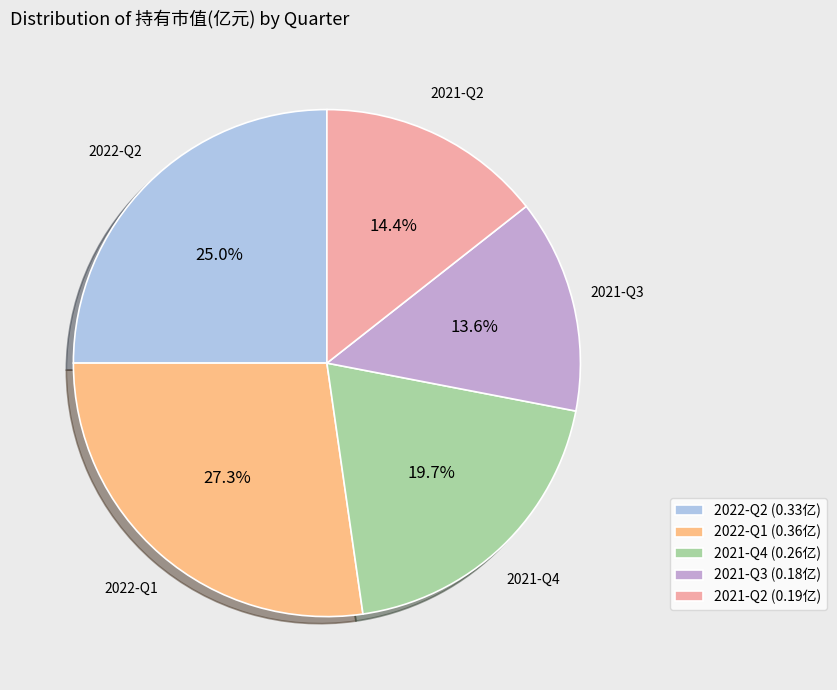

Rank the categories by value from lowest to highest.

2021-Q3, 2021-Q2, 2021-Q4, 2022-Q2, 2022-Q1